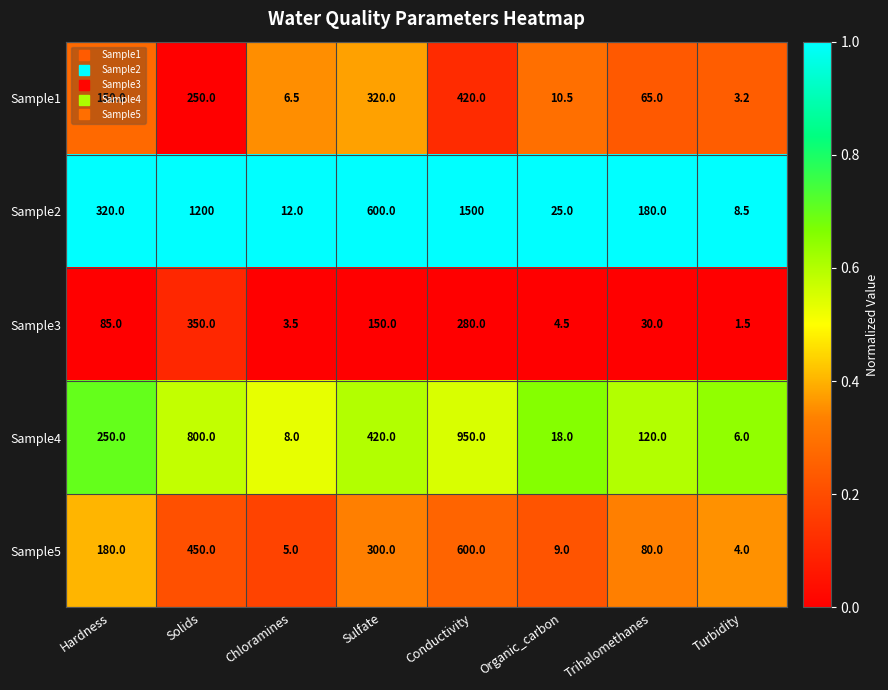

What is the sum of the Sample4 values at Sulfate and Hardness?

670.0